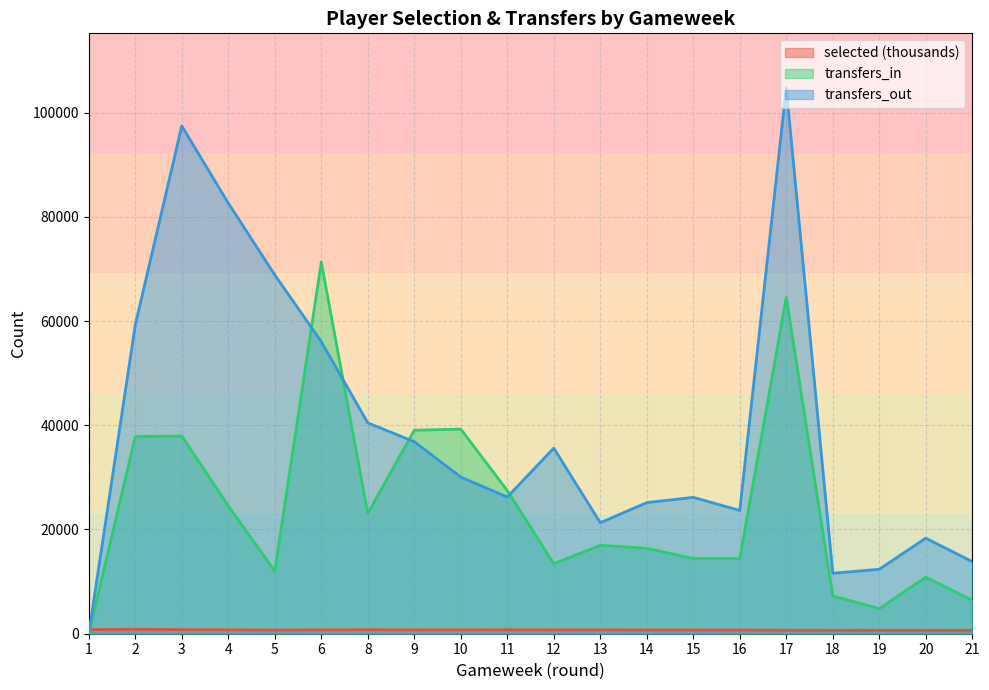

Which has a higher value, 16 or 14?

14